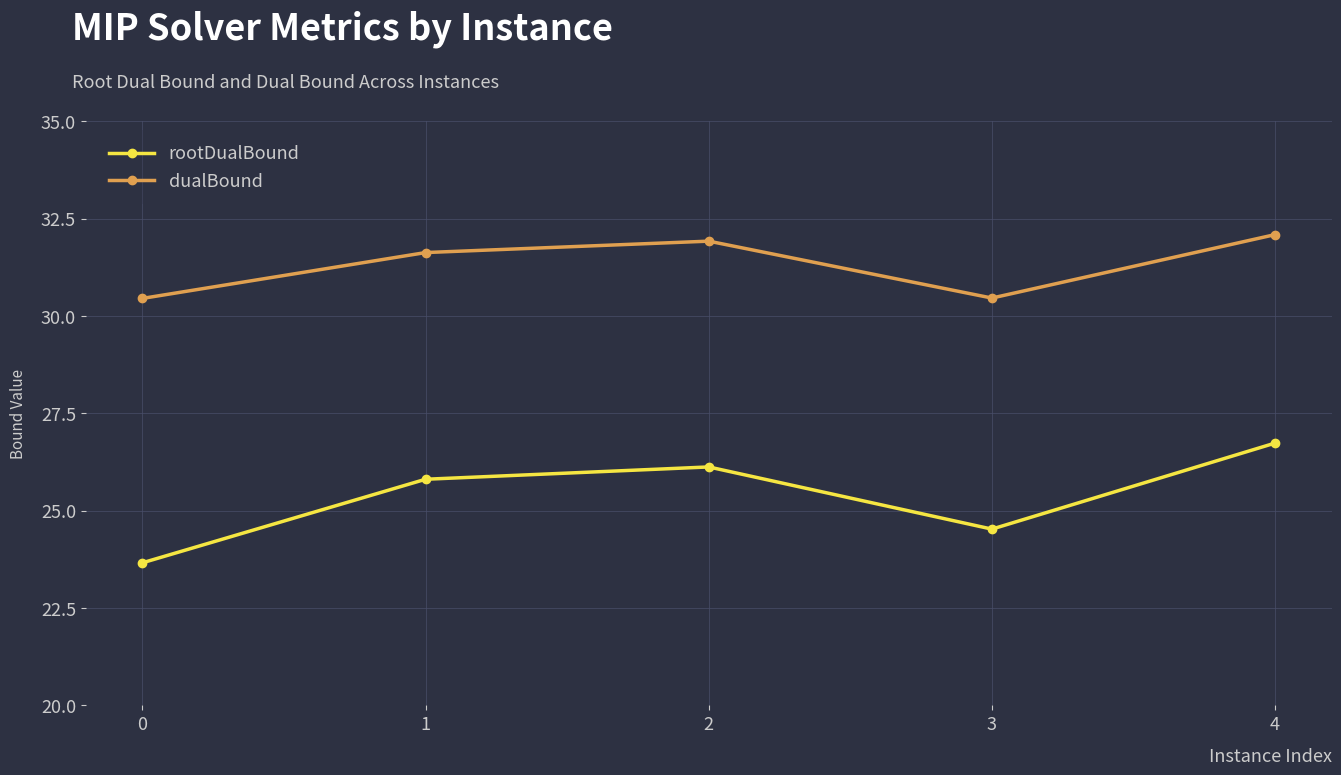

How many data points in rootDualBound are above 25?

3